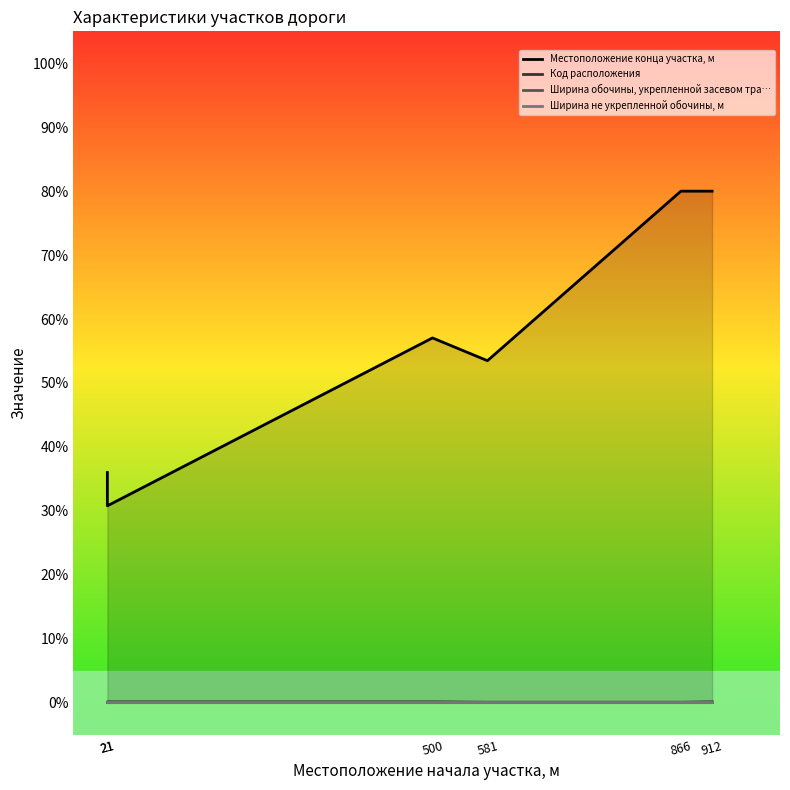

Reading left to right, what are all the values shown in this chart?

Местоположение конца участка, м: 21=36.0	21=30.8	500=57.0	581=53.5	866=80.0	912=80.0
Код расположения: 21=0.1	21=0.1	500=0.1	581=0.1	866=0.1	912=0.1
Ширина обочины, укрепленной засевом тра…: 21=0.1	21=0.1	500=0.1	581=0.1	866=0.1	912=0.1
Ширина не укрепленной обочины, м: 21=0.1	21=0.1	500=0.1	581=0.1	866=0.1	912=0.1